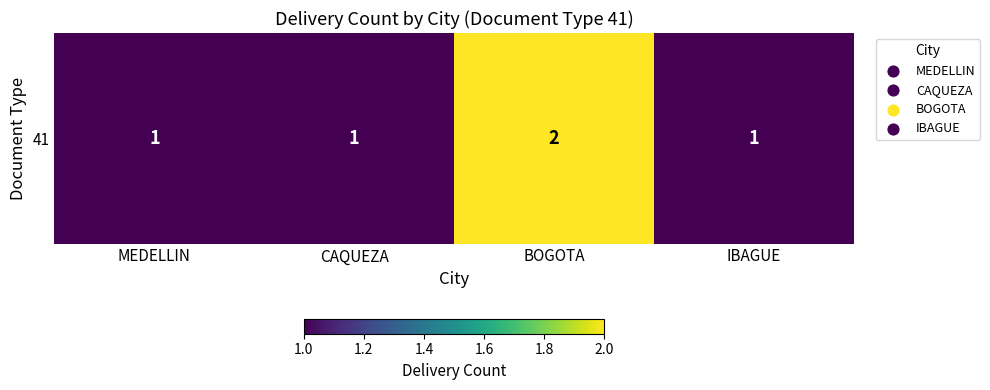

Which category has the highest value across all series?

BOGOTA